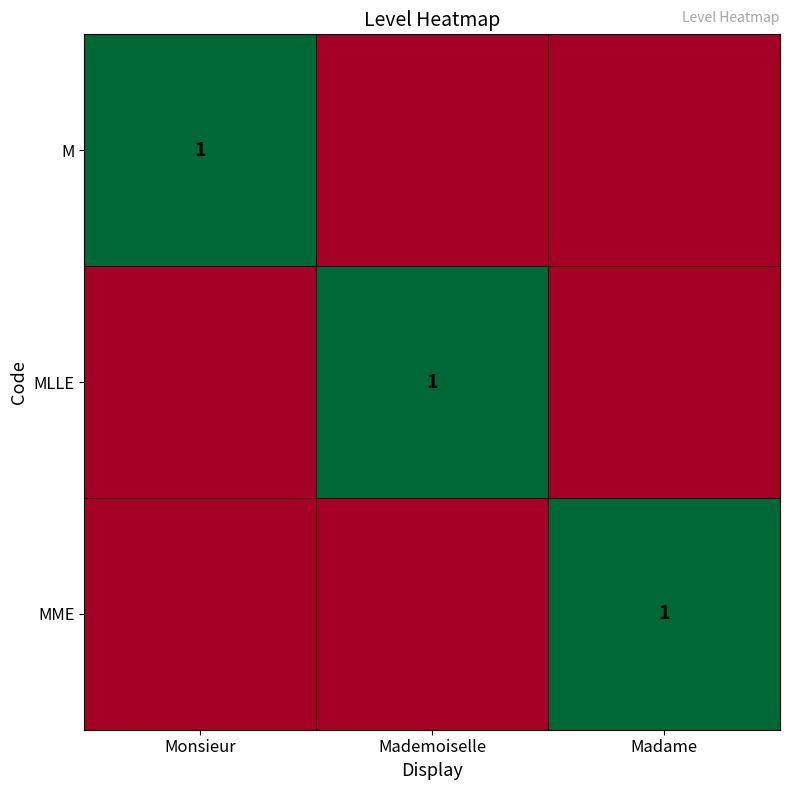

Is it true that MME equals 1 at Madame?

True